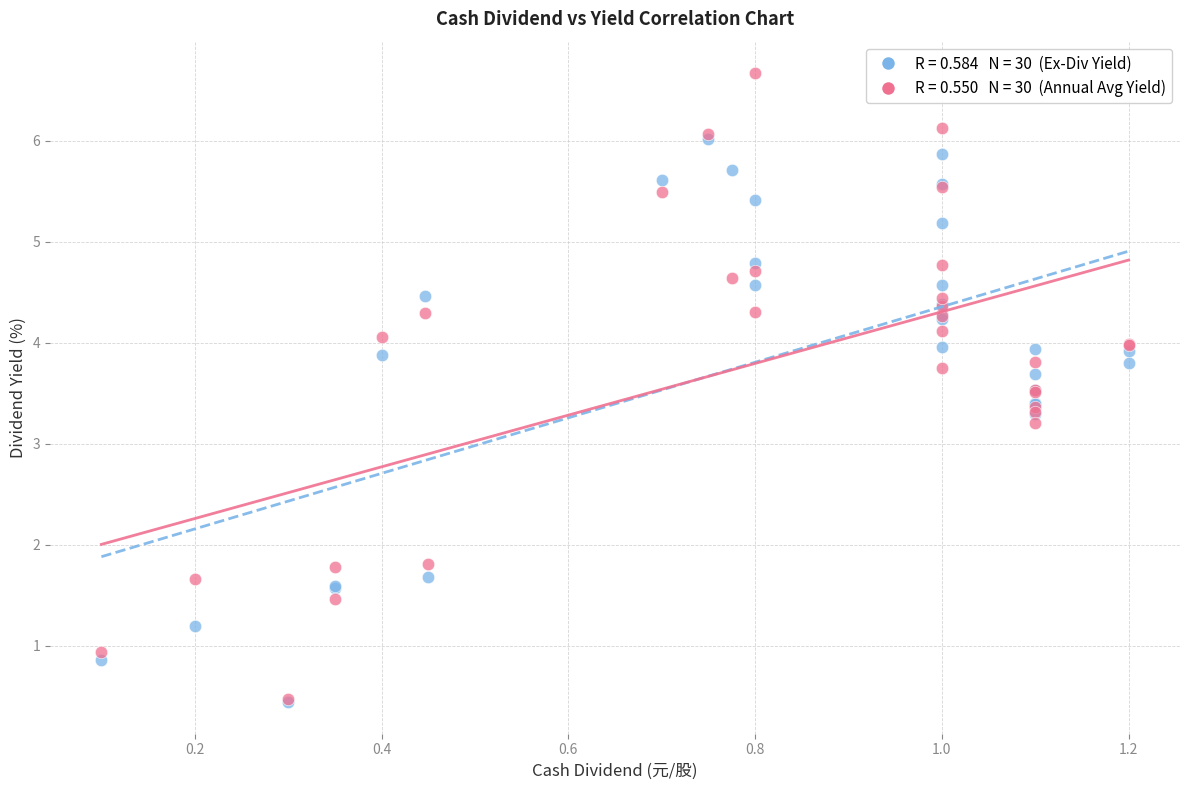

Across all series, what Y value is closest to 3?

3.2